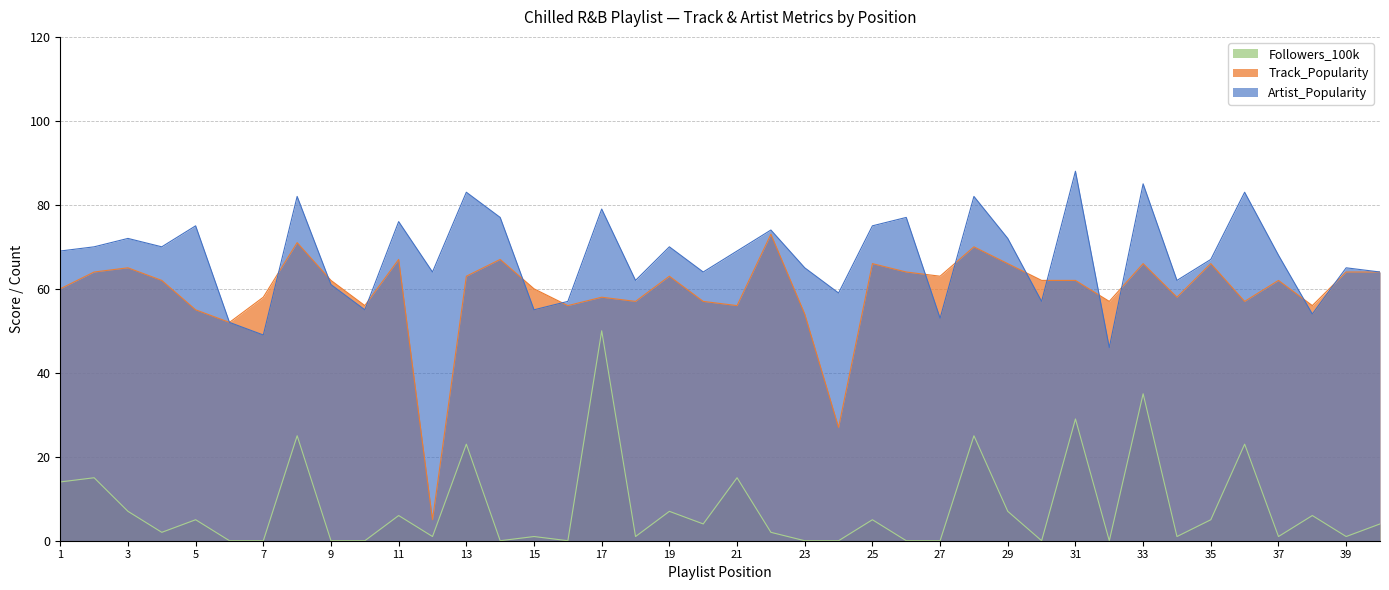

Reading left to right, extract all data points from this chart.

Artist_Popularity: 1=69	2=70	3=72	4=70	5=75	6=52	7=49	8=82	9=61	10=55	11=76	12=64	13=83	14=77	15=55	16=57	17=79	18=62	19=70	20=64	21=69	22=74	23=65	24=59	25=75	26=77	27=53	28=82	29=72	30=57	31=88	32=46	33=85	34=62	35=67	36=83	37=68	38=54	39=65	40=64
Track_Popularity: 1=60	2=64	3=65	4=62	5=55	6=52	7=58	8=71	9=62	10=56	11=67	12=5	13=63	14=67	15=60	16=56	17=58	18=57	19=63	20=57	21=56	22=73	23=54	24=27	25=66	26=64	27=63	28=70	29=66	30=62	31=62	32=57	33=66	34=58	35=66	36=57	37=62	38=56	39=64	40=64
Followers_100k: 1=14	2=15	3=7	4=2	5=5	6=0	7=0	8=25	9=0	10=0	11=6	12=1	13=23	14=0	15=1	16=0	17=50	18=1	19=7	20=4	21=15	22=2	23=0	24=0	25=5	26=0	27=0	28=25	29=7	30=0	31=29	32=0	33=35	34=1	35=5	36=23	37=1	38=6	39=1	40=4